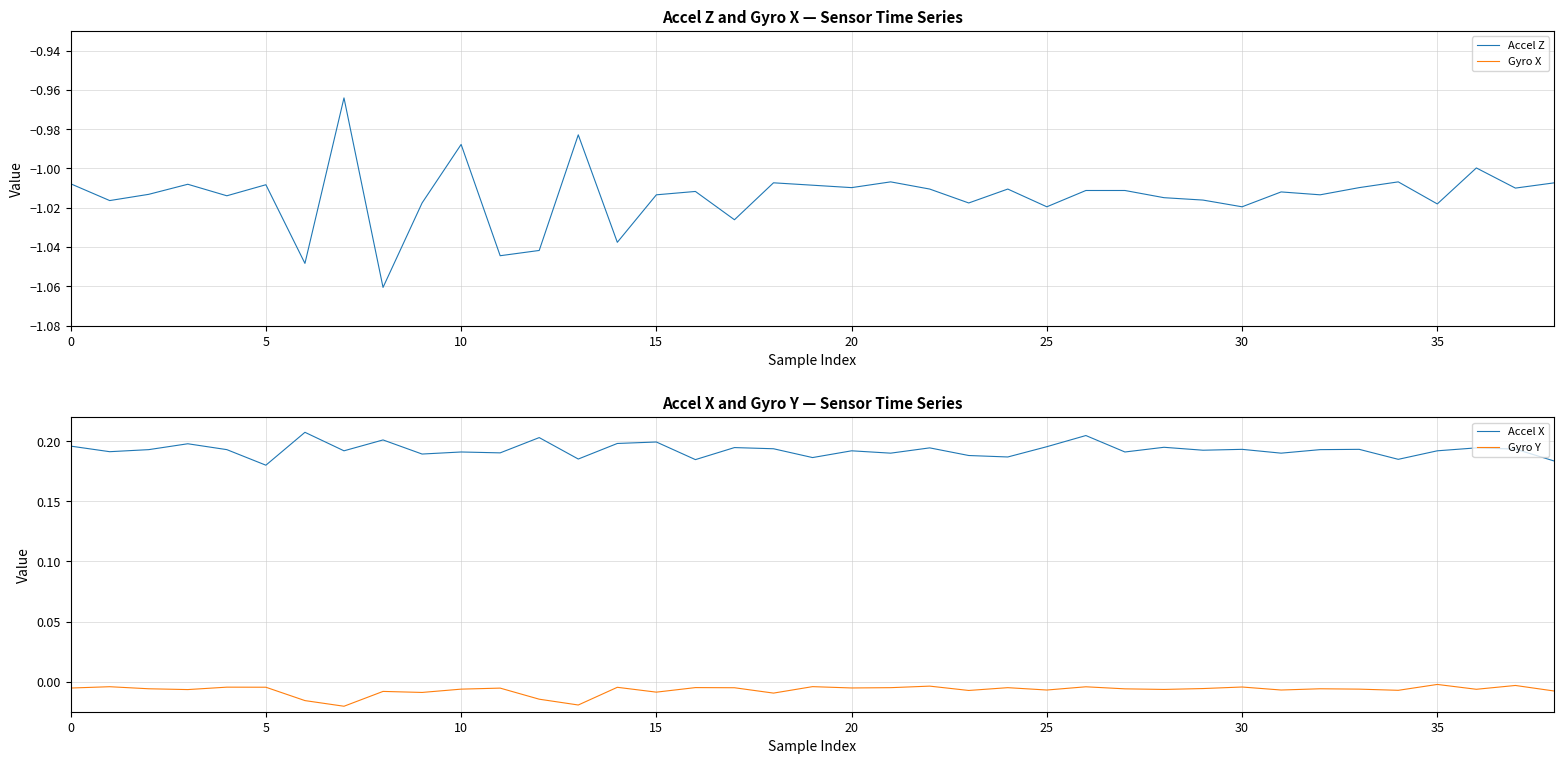

True or false: Gyro Y and Accel X cross at least once.

False